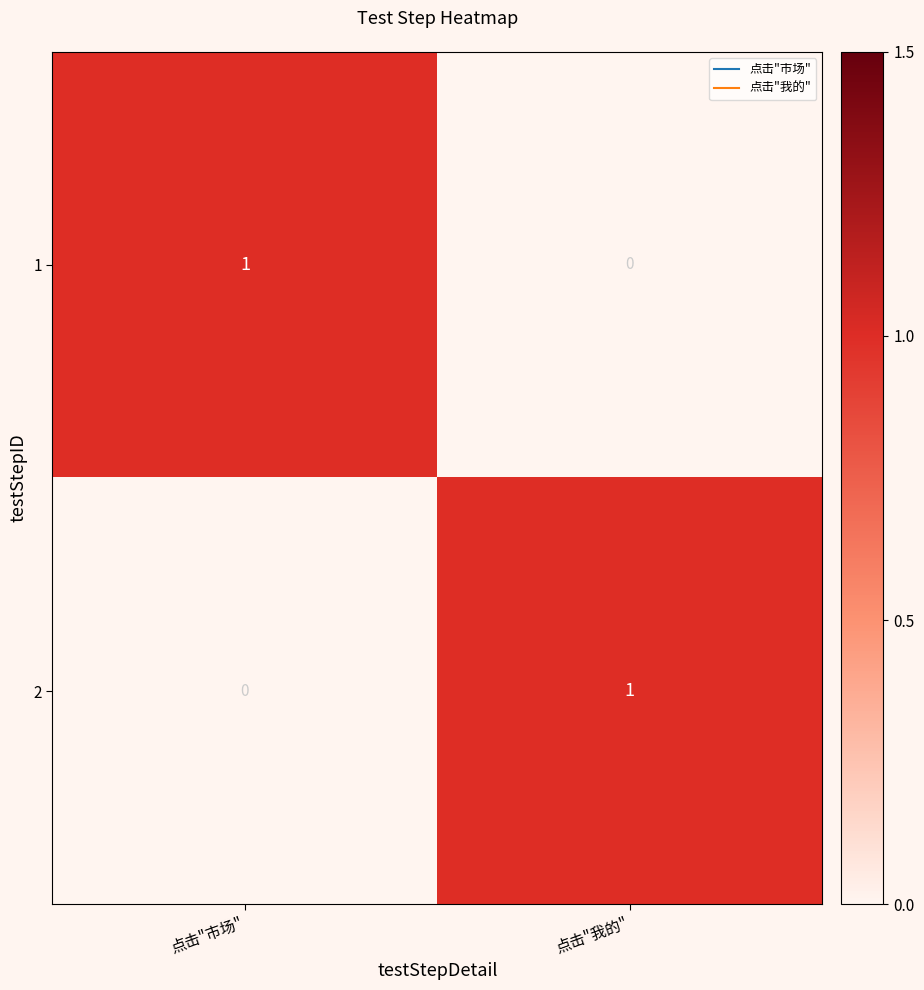

Where is 2 nearest to the value 0?

点击"市场"